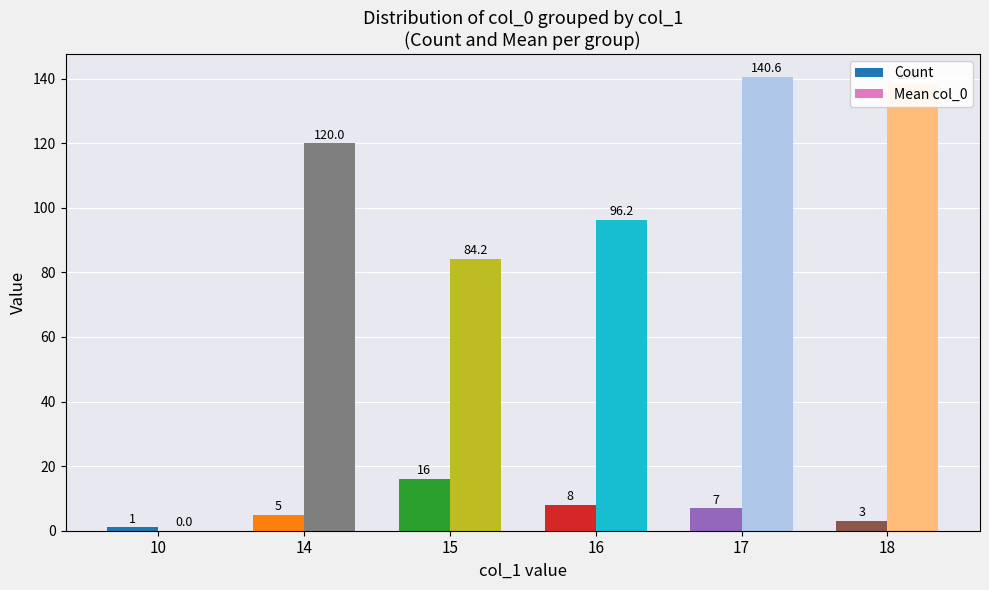

Which category has the highest value in the Count series?

15